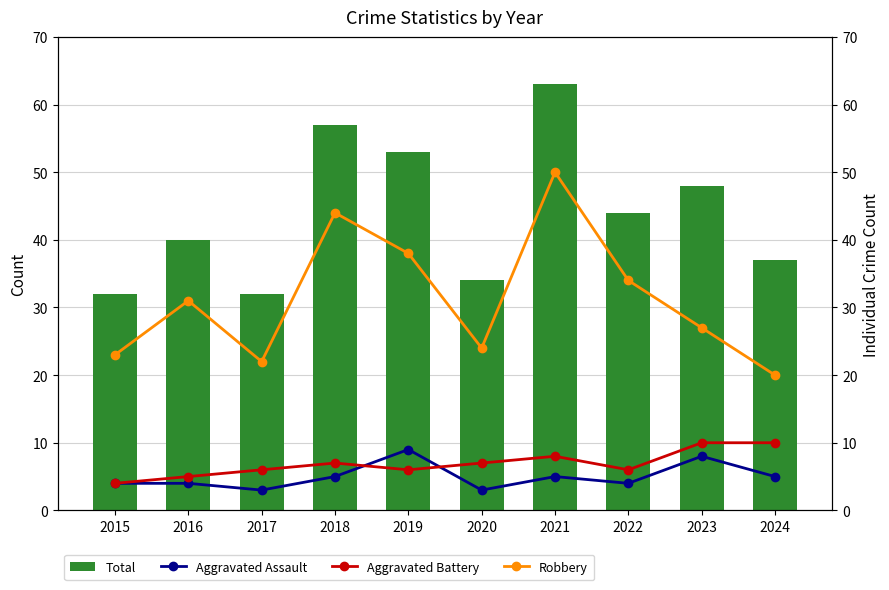

What is the difference between the highest and lowest values at 2019?

47